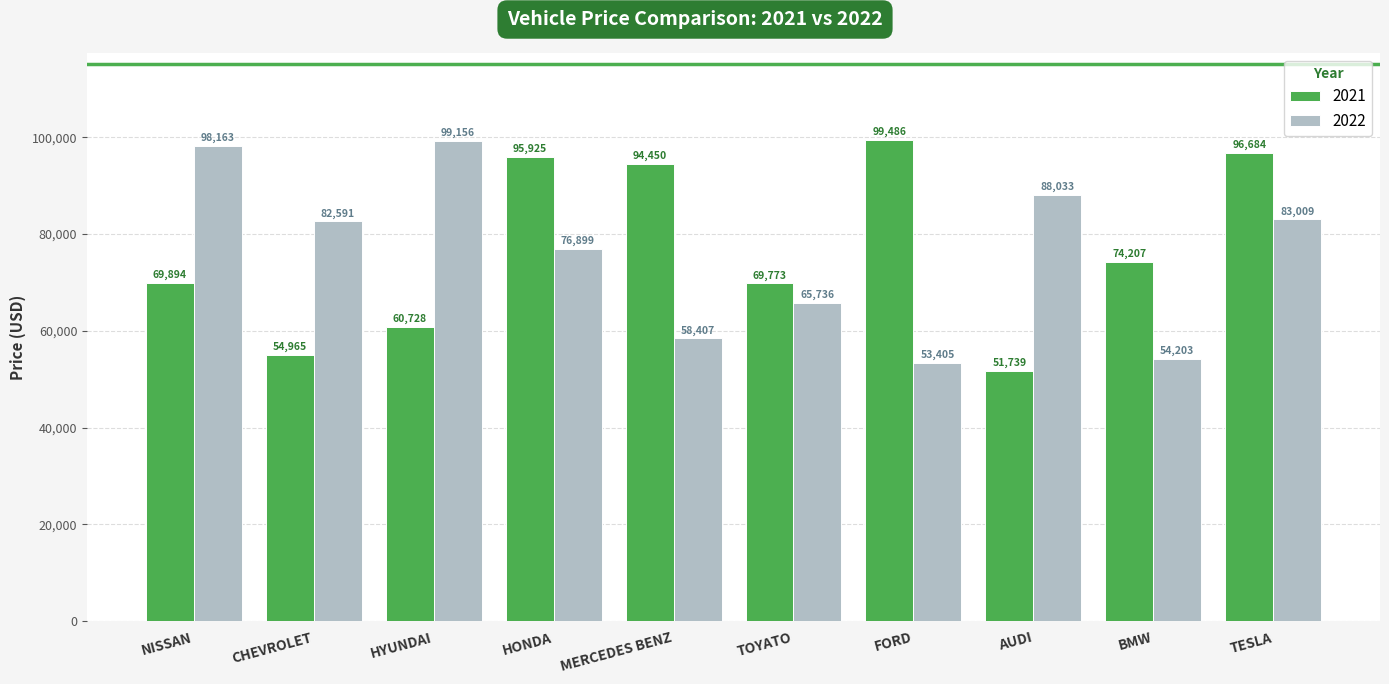

The value of 2021 at HYUNDAI is 31393. True or false?

False